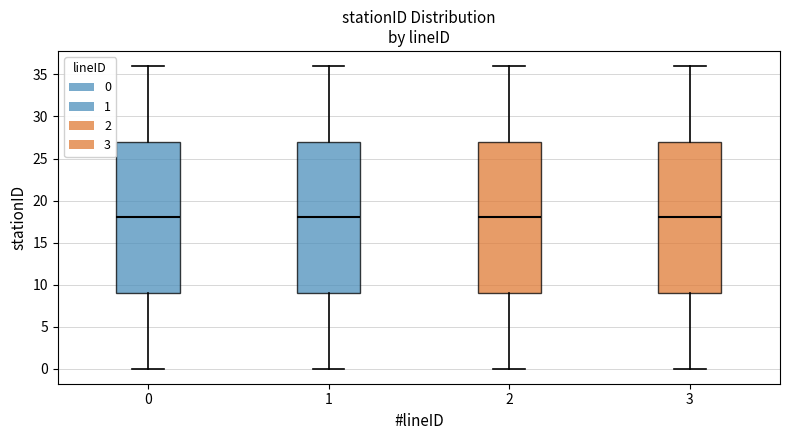

Reading left to right, read every box against the y-axis: the position of its median line, the range the box covers, and the ends of its whiskers. The values are not printed on the chart, so give them approximately, as read against the axis.

0: median 18, box 9 to 27, whiskers 0 to 36
1: median 18, box 9 to 27, whiskers 0 to 36
2: median 18, box 9 to 27, whiskers 0 to 36
3: median 18, box 9 to 27, whiskers 0 to 36